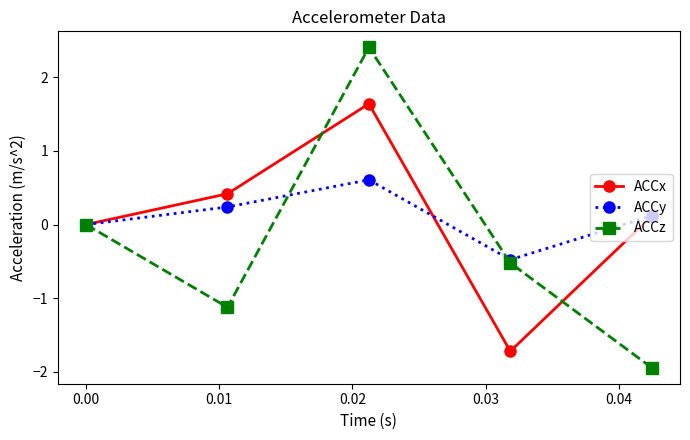

Reading left to right, transcribe all the data shown in this chart.

ACCx: 0.0	0.4	1.6	-1.7	0.1
ACCy: 0.0	0.2	0.6	-0.5	0.1
ACCz: 0.0	-1.1	2.4	-0.5	-1.9